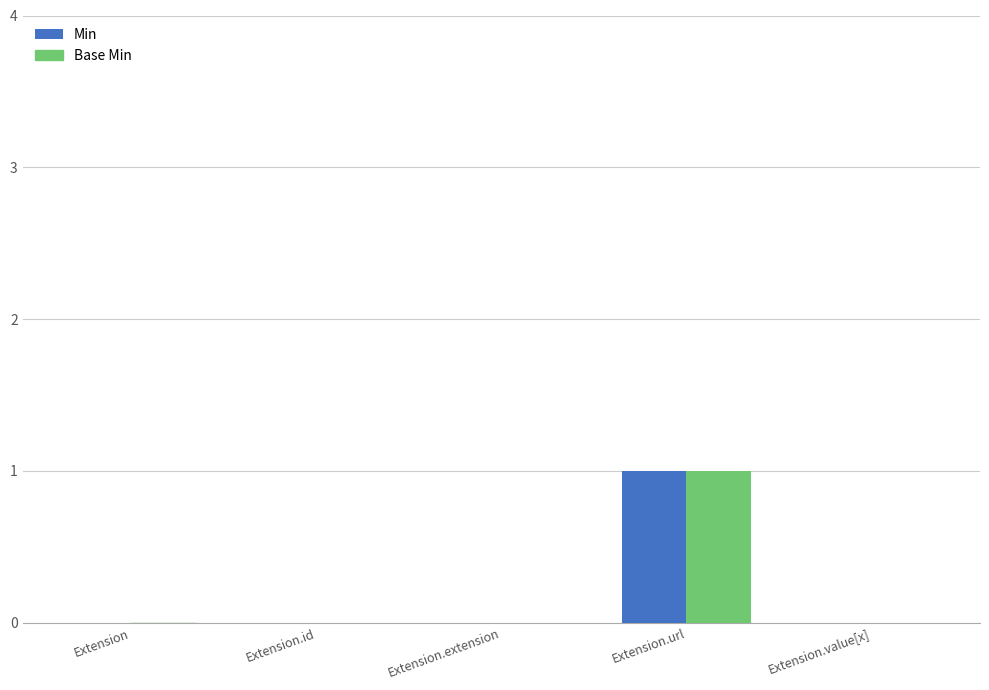

What is the greatest value displayed?

1